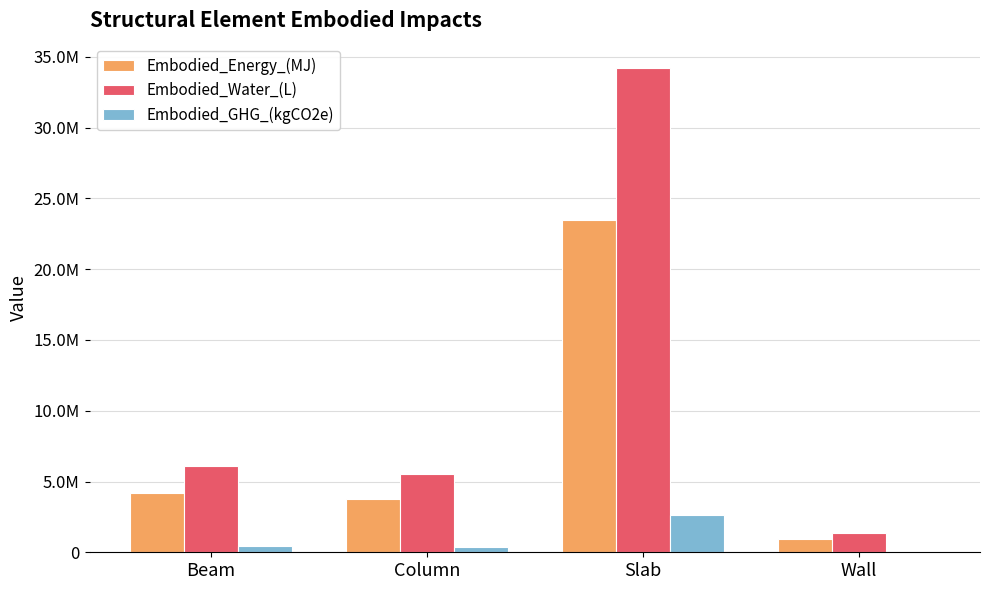

What are all the series names shown in the legend?

Embodied_Energy_(MJ), Embodied_Water_(L), Embodied_GHG_(kgCO2e)